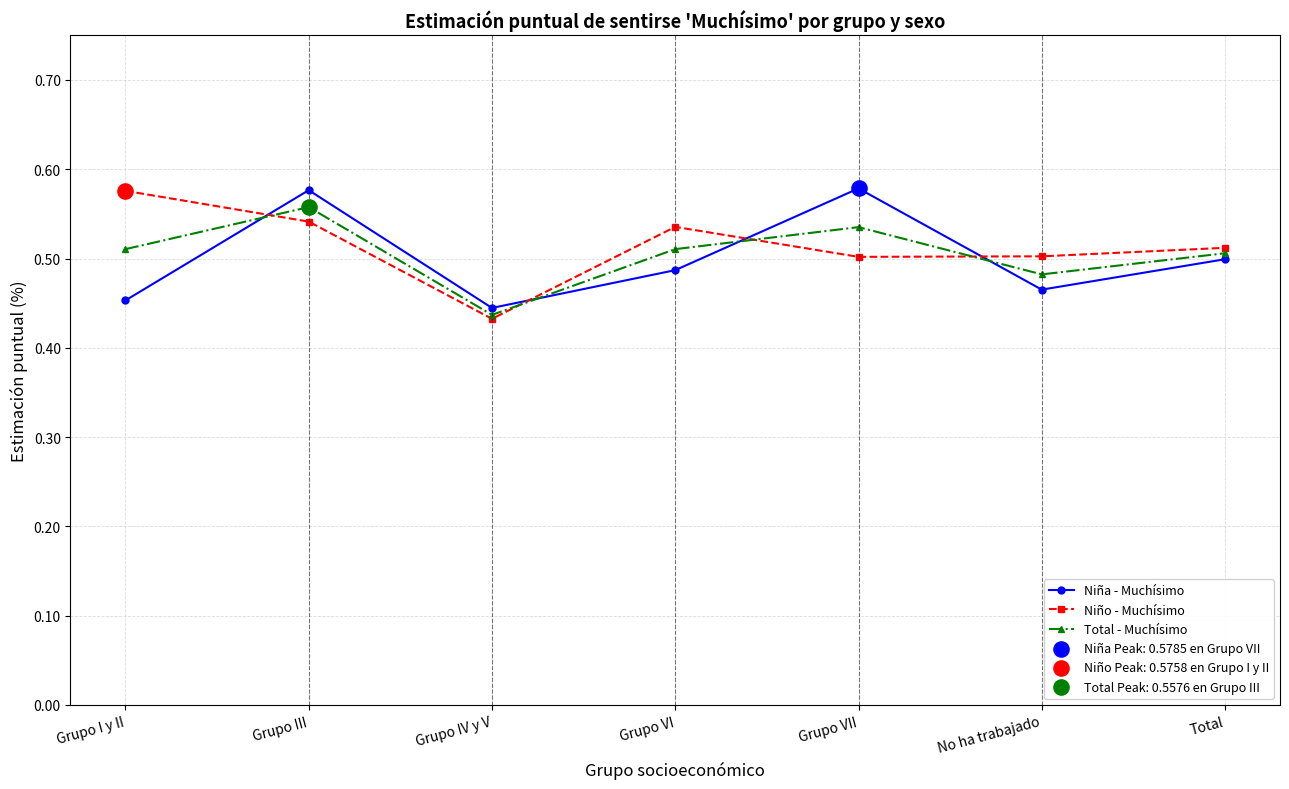

At how many categories does at least one series exceed 0?

7